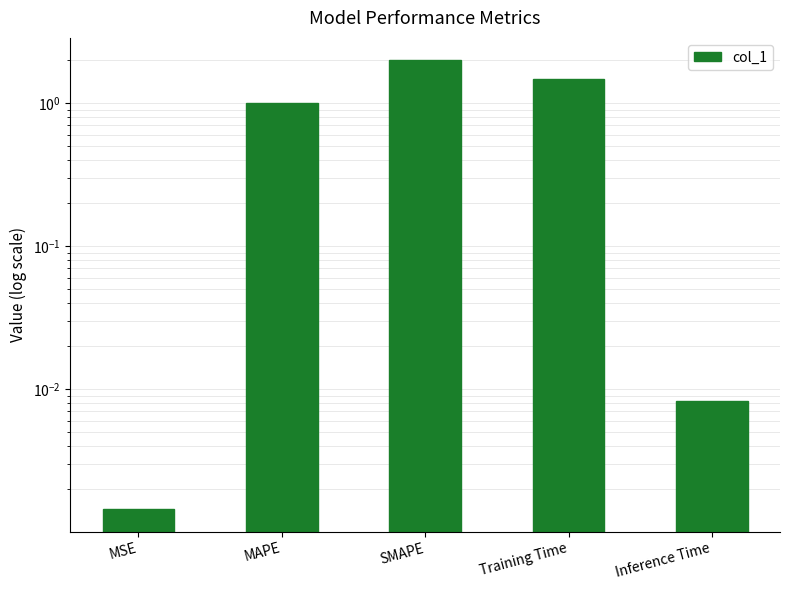

How many categories are shown in the chart?

5